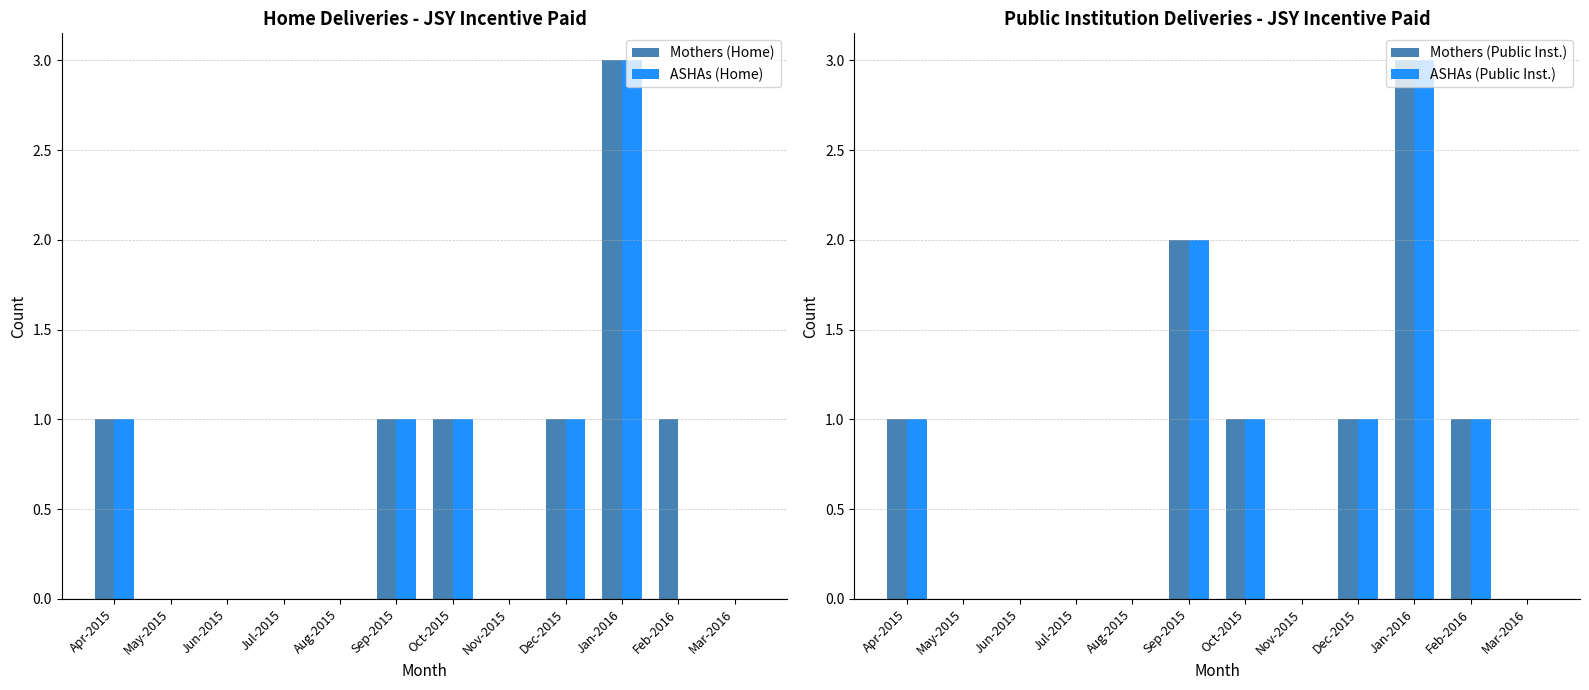

Reading right to left, what are all the values shown in this chart?

Mothers (Home): Mar-2016=0	Feb-2016=1	Jan-2016=3	Dec-2015=1	Nov-2015=0	Oct-2015=1	Sep-2015=1	Aug-2015=0	Jul-2015=0	Jun-2015=0	May-2015=0	Apr-2015=1
ASHAs (Home): Mar-2016=0	Feb-2016=0	Jan-2016=3	Dec-2015=1	Nov-2015=0	Oct-2015=1	Sep-2015=1	Aug-2015=0	Jul-2015=0	Jun-2015=0	May-2015=0	Apr-2015=1
Mothers (Public Inst.): Mar-2016=0	Feb-2016=1	Jan-2016=3	Dec-2015=1	Nov-2015=0	Oct-2015=1	Sep-2015=2	Aug-2015=0	Jul-2015=0	Jun-2015=0	May-2015=0	Apr-2015=1
ASHAs (Public Inst.): Mar-2016=0	Feb-2016=1	Jan-2016=3	Dec-2015=1	Nov-2015=0	Oct-2015=1	Sep-2015=2	Aug-2015=0	Jul-2015=0	Jun-2015=0	May-2015=0	Apr-2015=1